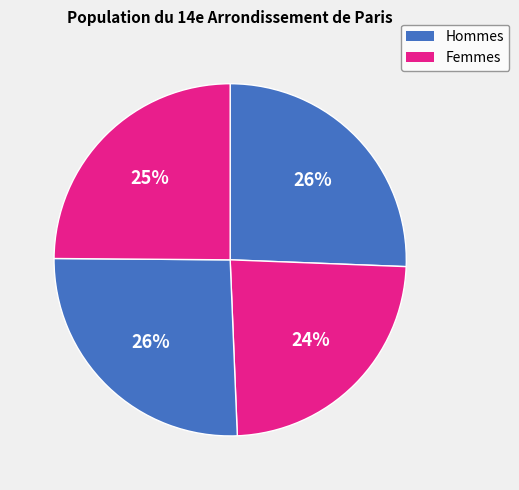

How many slices are in this pie chart?

4